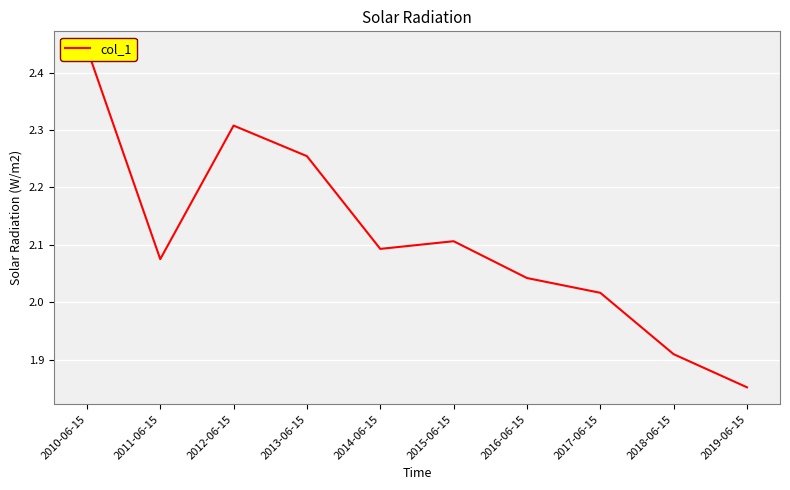

What is the smallest value displayed?

1.9